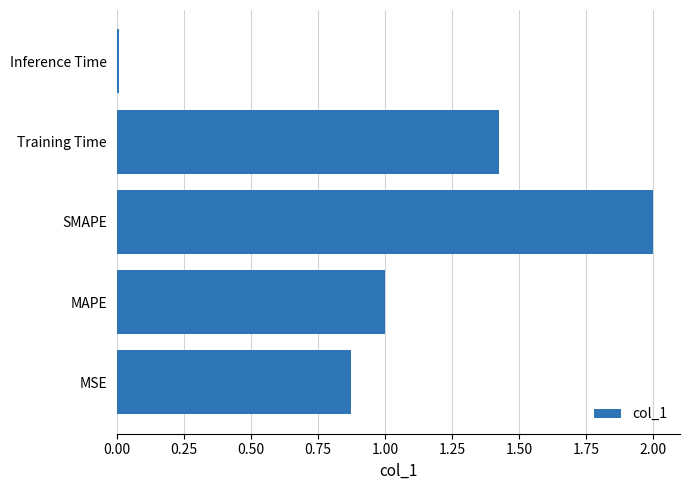

The chart shows a value of 2.0 at SMAPE. True or false?

True